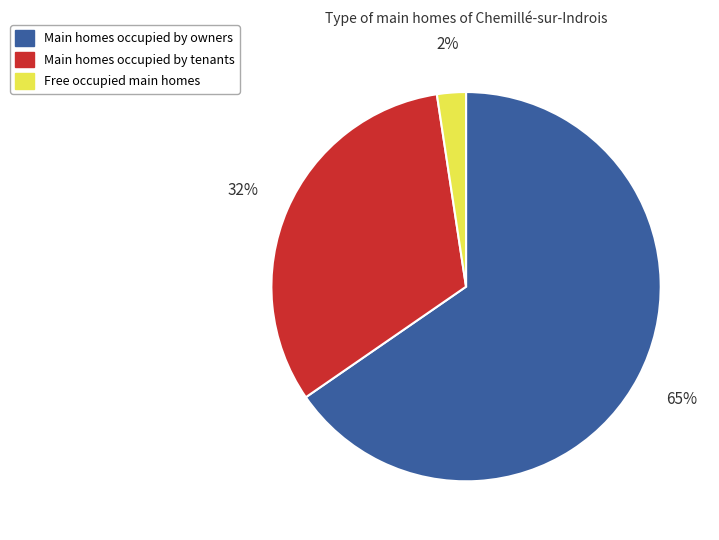

Does any single category account for the majority?

Yes